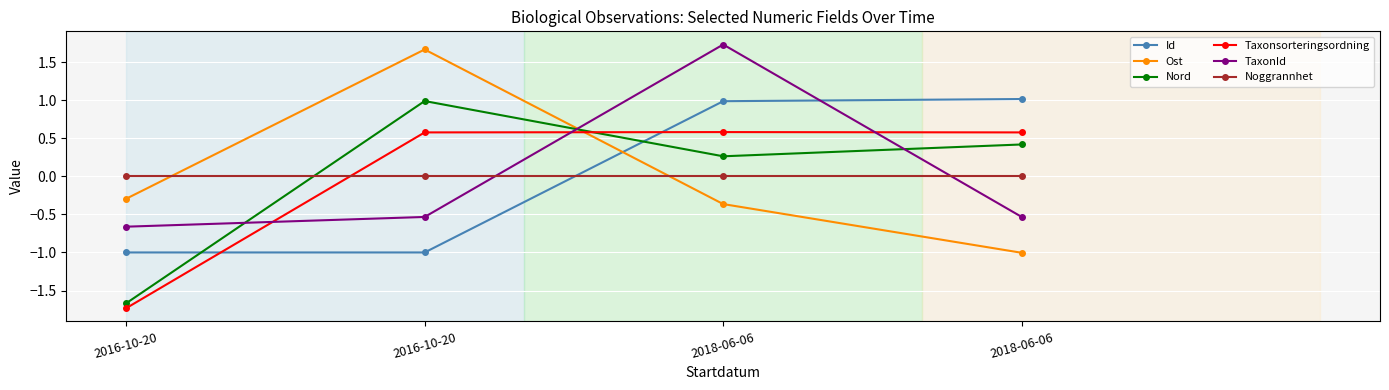

Reading left to right, what are all the values shown in this chart?

Id: -1.0	-1.0	1.0	1.0
Ost: -0.3	1.7	-0.4	-1.0
Nord: -1.7	1.0	0.3	0.4
Taxonsorteringsordning: -1.7	0.6	0.6	0.6
TaxonId: -0.7	-0.5	1.7	-0.5
Noggrannhet: 0.0	0.0	0.0	0.0